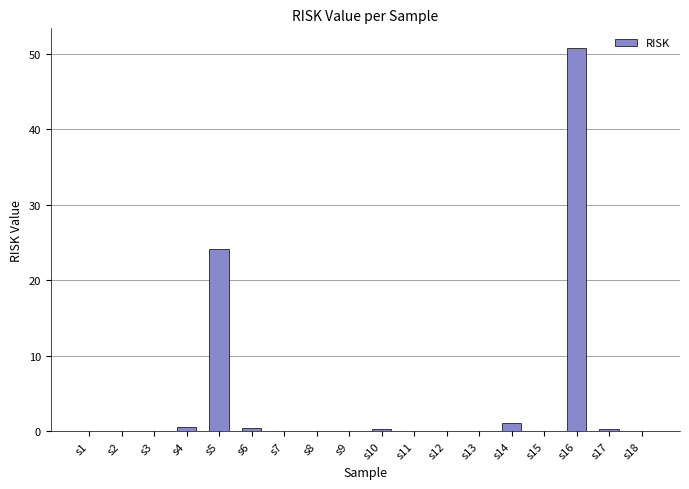

At which label is the value closest to 25?

s5